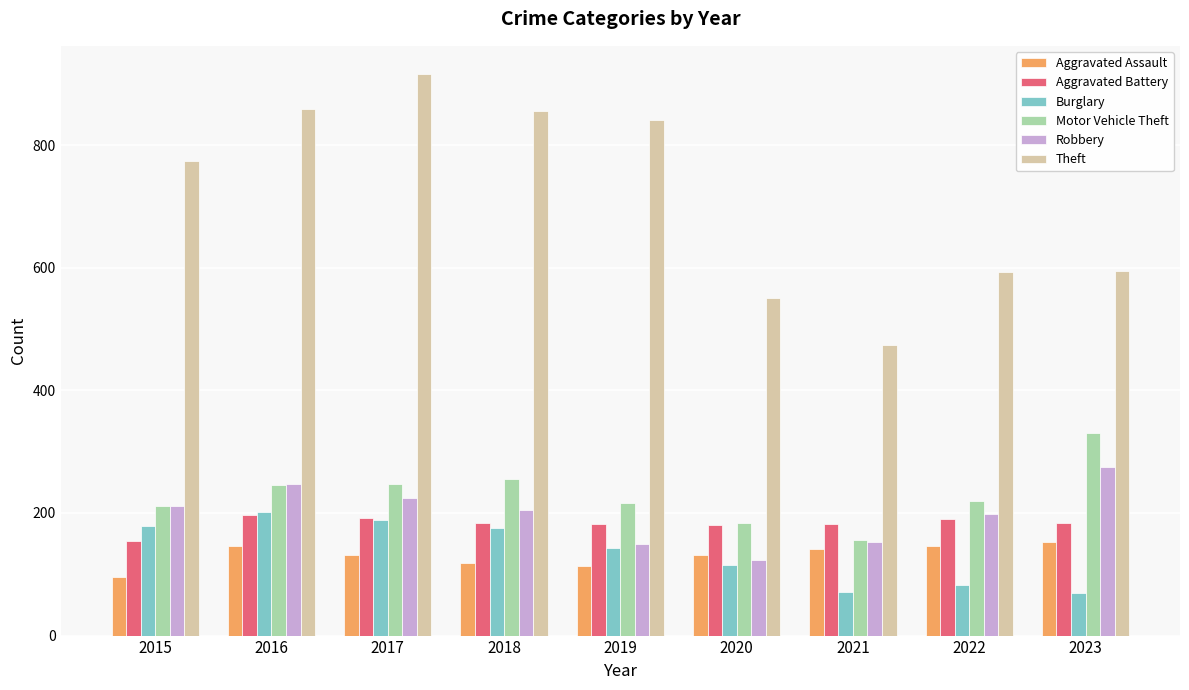

Which series has the largest total across all categories?

Theft